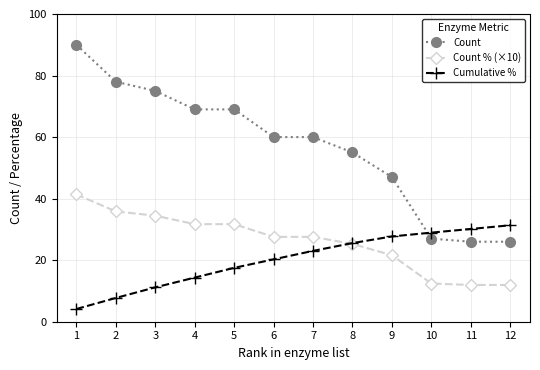

What is the highest value of the Count series?

90.0